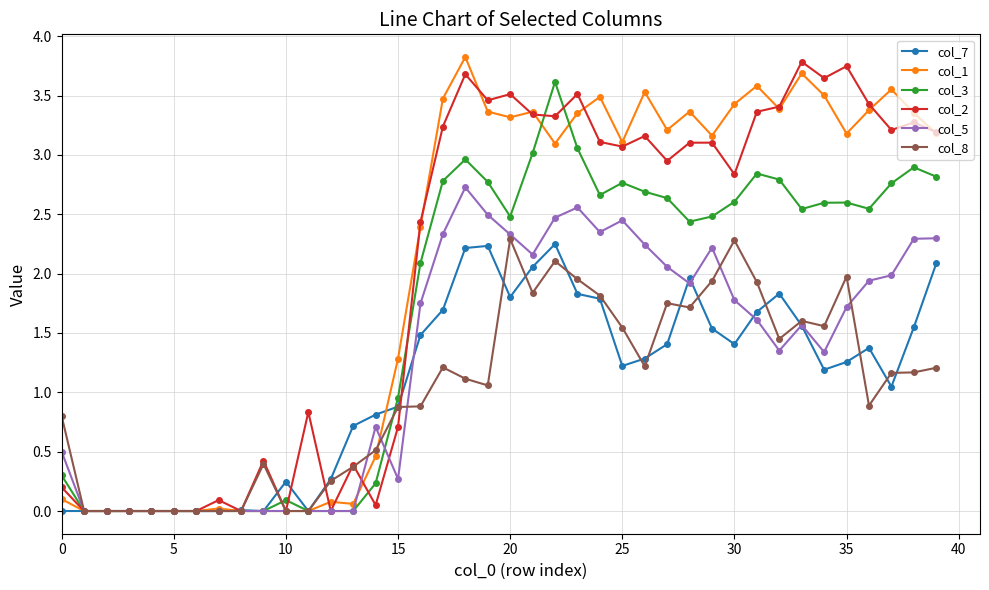

What is the value of the col_2 point at the 18th from the left?

3.2